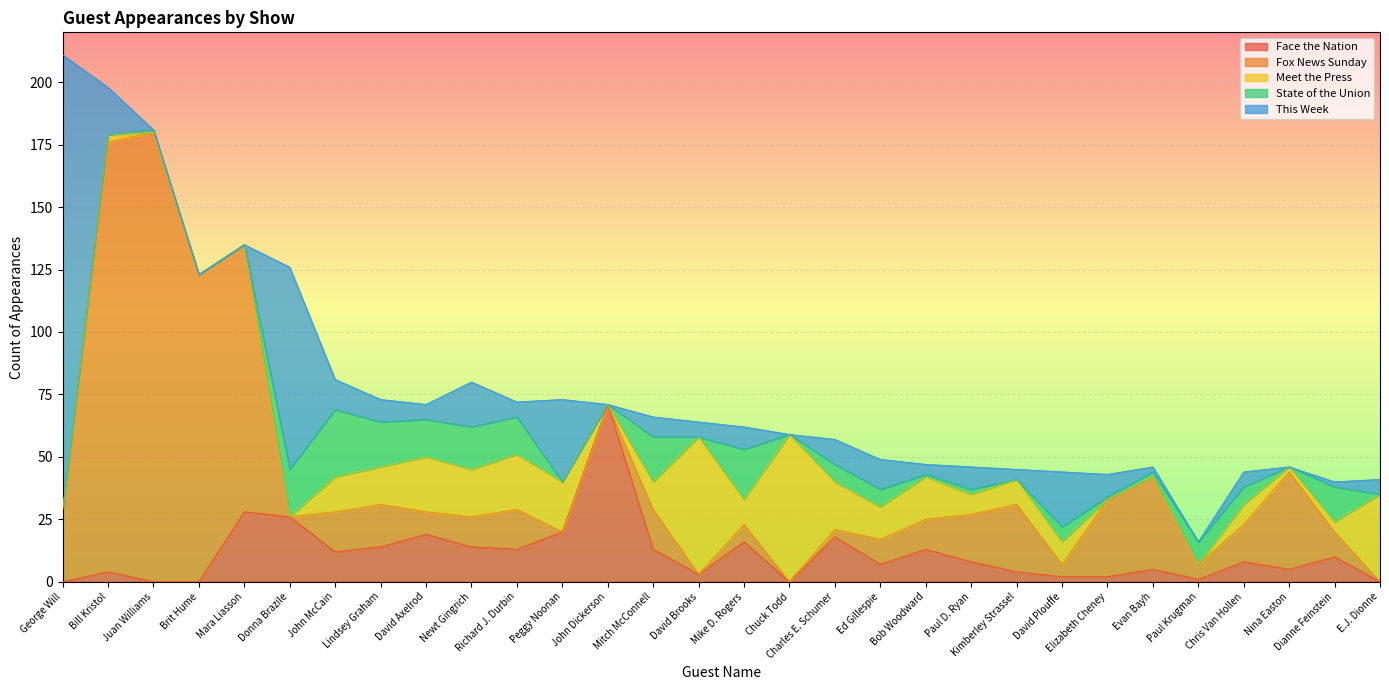

At which label does This Week reach its peak?

George Will